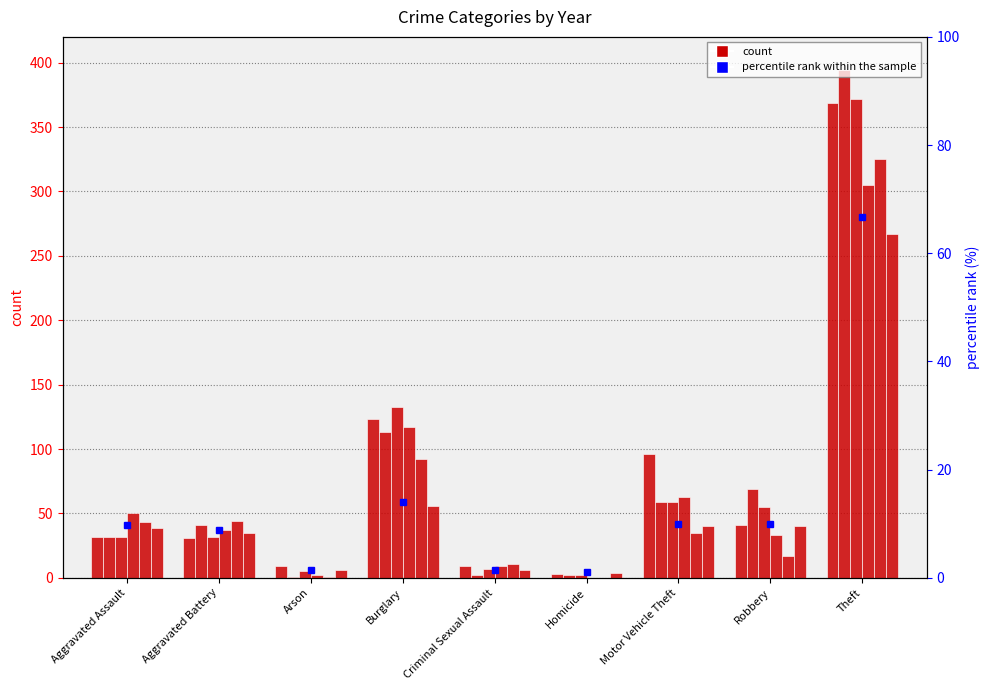

What is the difference between the values at Aggravated Assault and Theft?

57.0